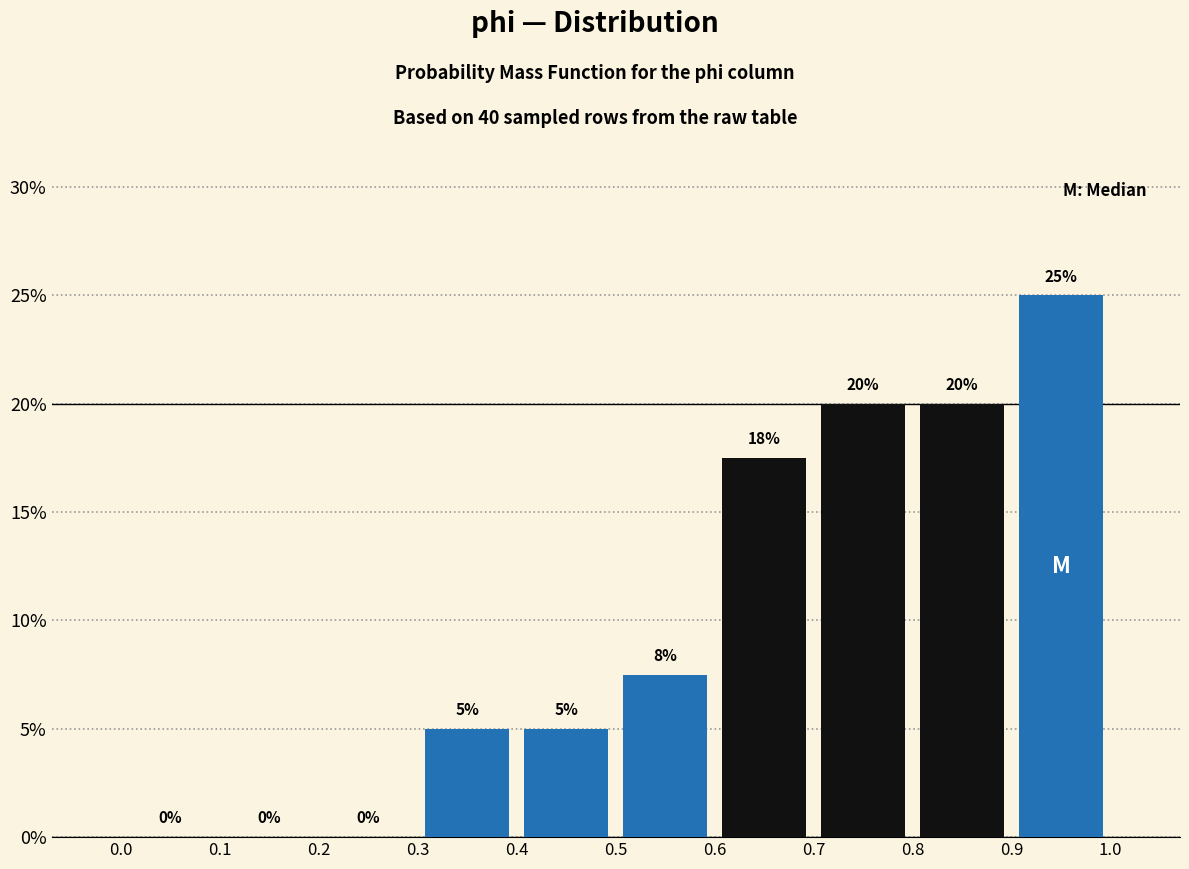

Which range on the x-axis has the tallest bar?

0.9 to 1.0